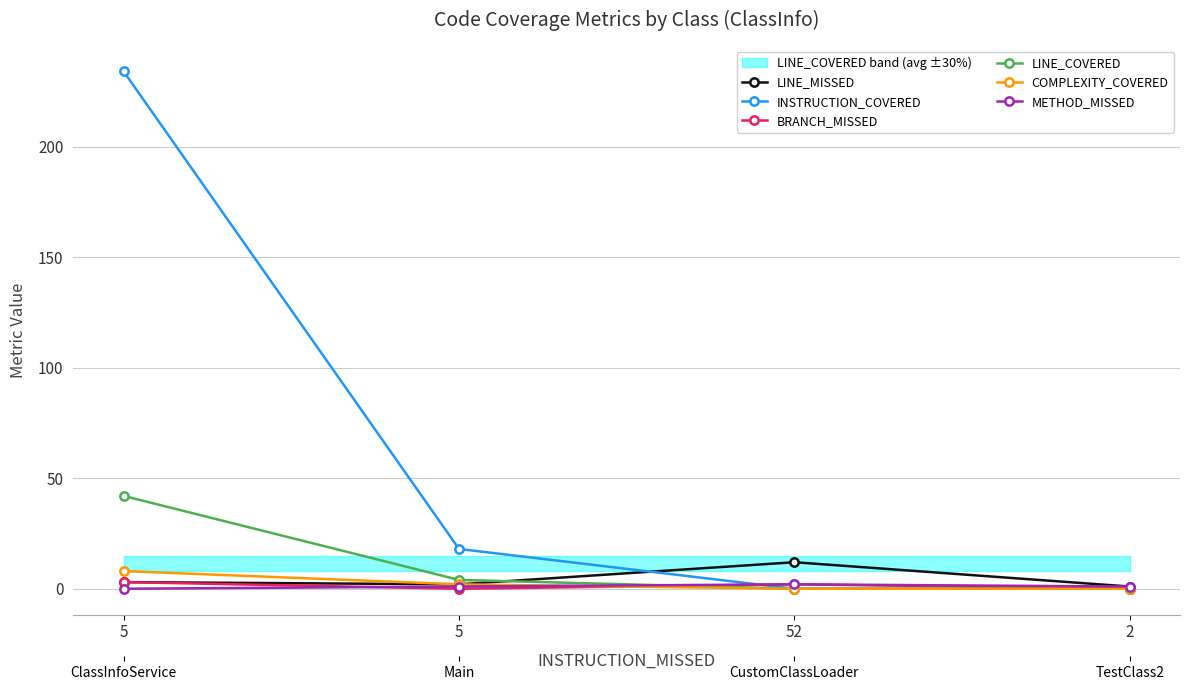

Reading left to right, list all the values displayed in this chart.

LINE_MISSED: 3	2	12	1
INSTRUCTION_COVERED: 234	18	0	0
BRANCH_MISSED: 3	0	2	0
LINE_COVERED: 42	4	0	0
COMPLEXITY_COVERED: 8	2	0	0
METHOD_MISSED: 0	1	2	1